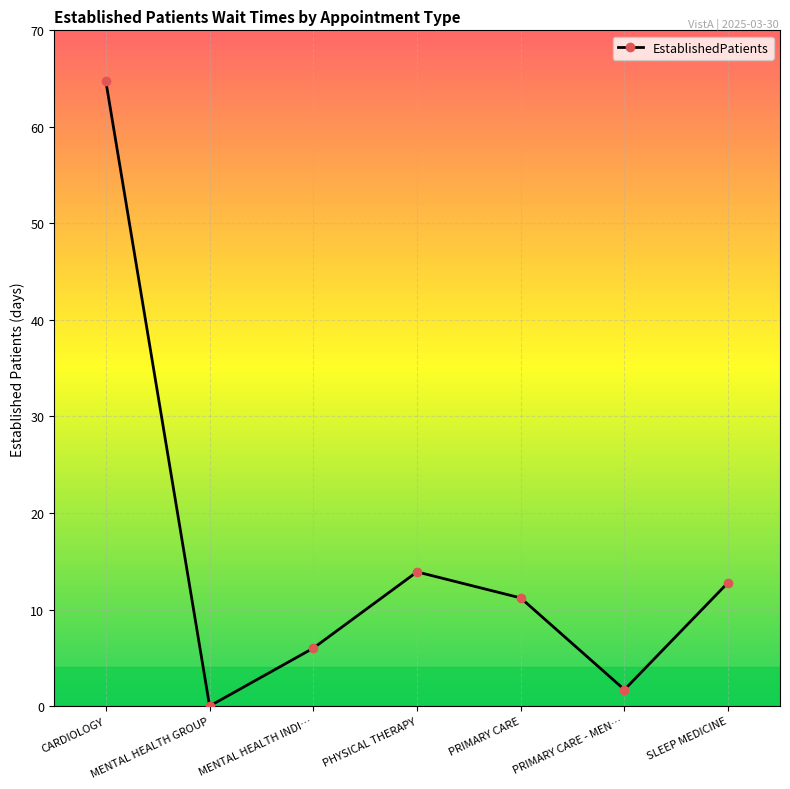

True or false: the data shows 19.1 at SLEEP MEDICINE.

False